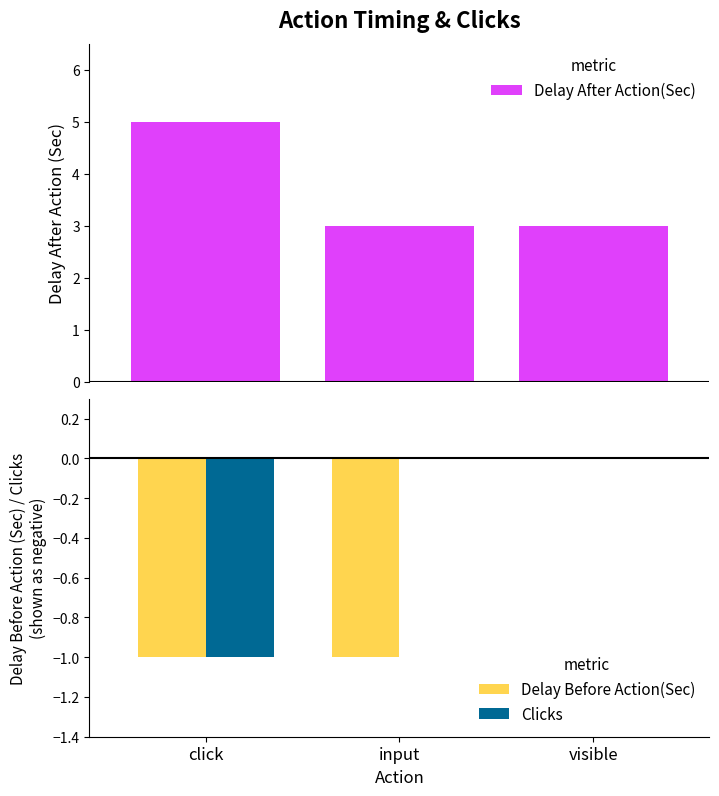

Reading left to right, what are all the values shown in this chart?

Delay After Action(Sec): 5	3	3
Delay Before Action(Sec): -1	-1	0
Clicks: -1	0	0